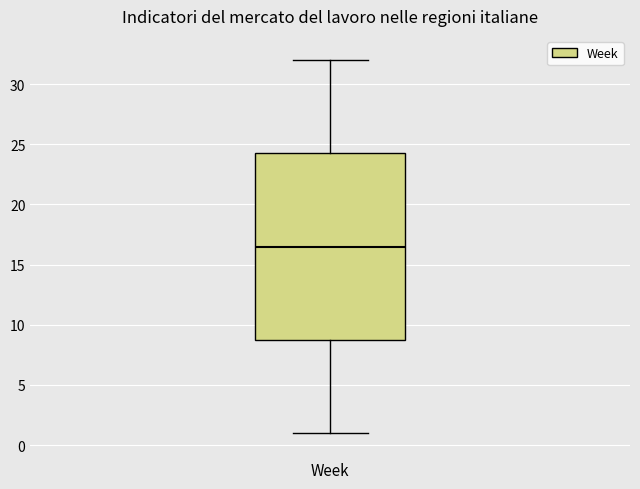

Transcribe this box plot: give where the median line is, the range the box spans, and where the two whiskers end, as read against the y-axis. The values are not printed on the chart, so give them approximately, as read against the axis.

median 16.5, box 9.0 to 24.5, whiskers 1.0 to 32.0